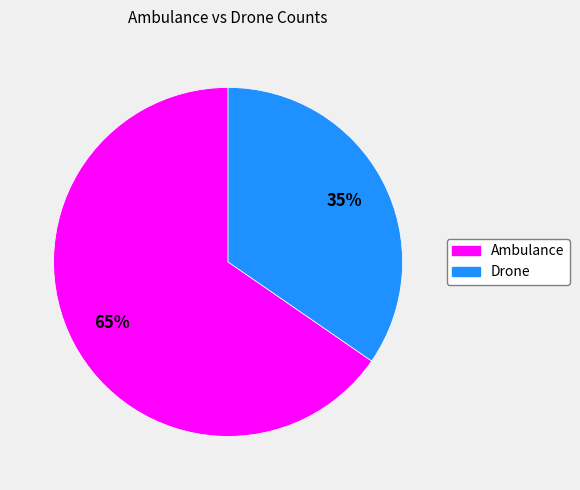

Which has a higher value, Ambulance or Drone?

Ambulance